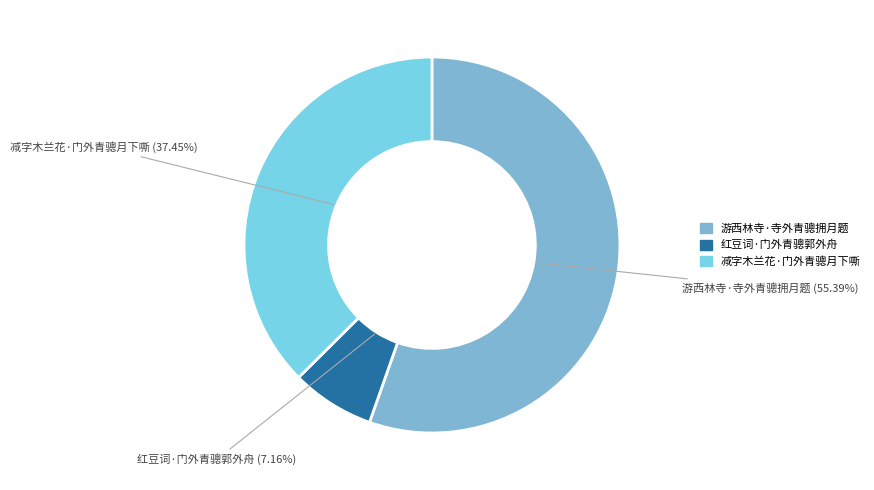

To the nearest percent, what is the combined percentage of 红豆词·门外青骢郭外舟 and 游西林寺·寺外青骢拥月题?

63%